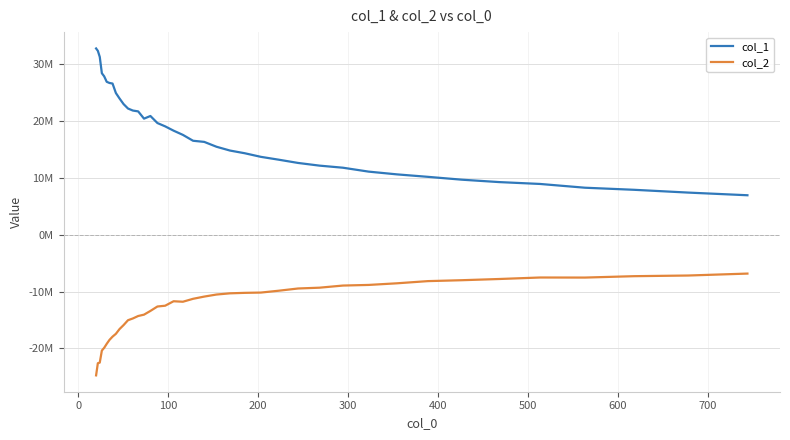

What are all the series names shown in the legend?

col_1, col_2